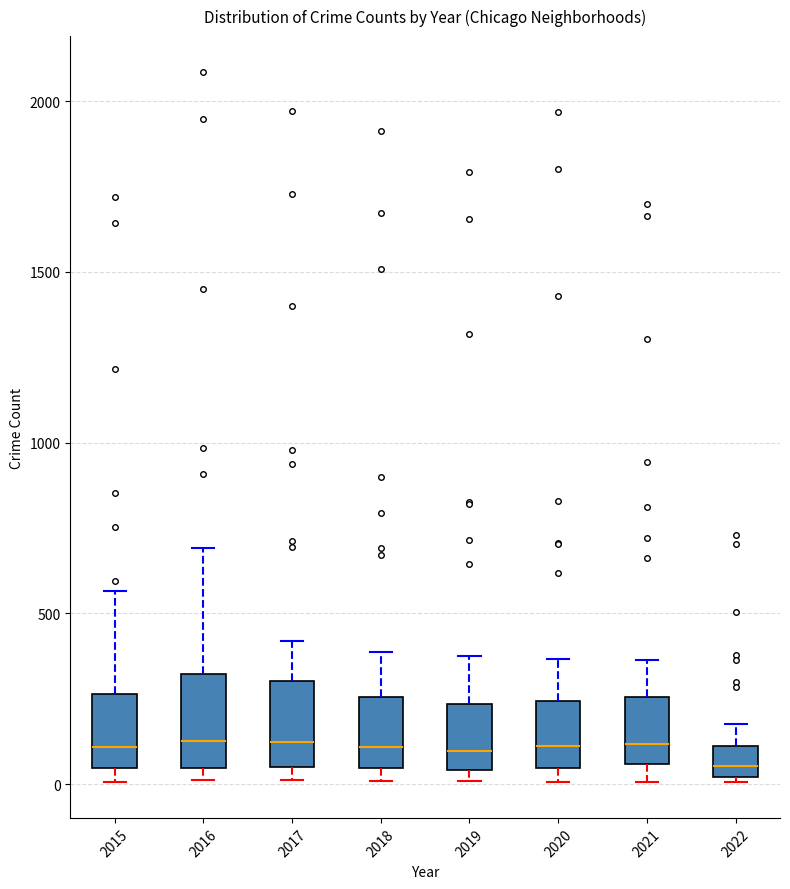

Reading left to right, read every box against the y-axis: the position of its median line, the range the box covers, and the ends of its whiskers. The values are not printed on the chart, so give them approximately, as read against the axis.

2015: median 100, box 50 to 250, whiskers 0 to 550
2016: median 150, box 50 to 300, whiskers 0 to 700
2017: median 100, box 50 to 300, whiskers 0 to 400
2018: median 100, box 50 to 250, whiskers 0 to 400
2019: median 100, box 50 to 250, whiskers 0 to 400
2020: median 100, box 50 to 250, whiskers 0 to 350
2021: median 100, box 50 to 250, whiskers 0 to 350
2022: median 50, box 0 to 100, whiskers 0 (just below the box's lower edge) to 200